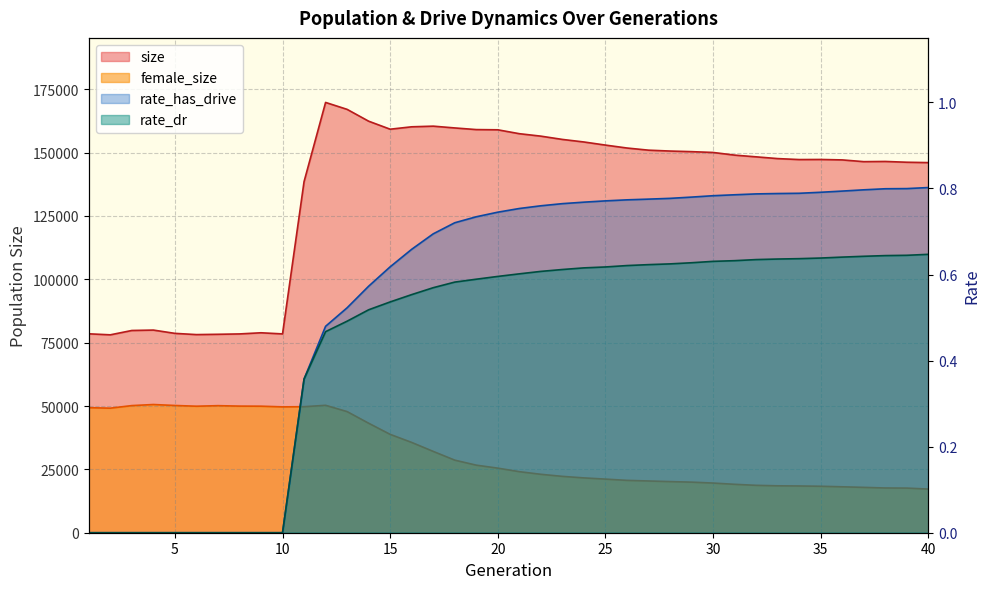

What are all the series names shown in the legend?

size, female_size, rate_dr, rate_has_drive